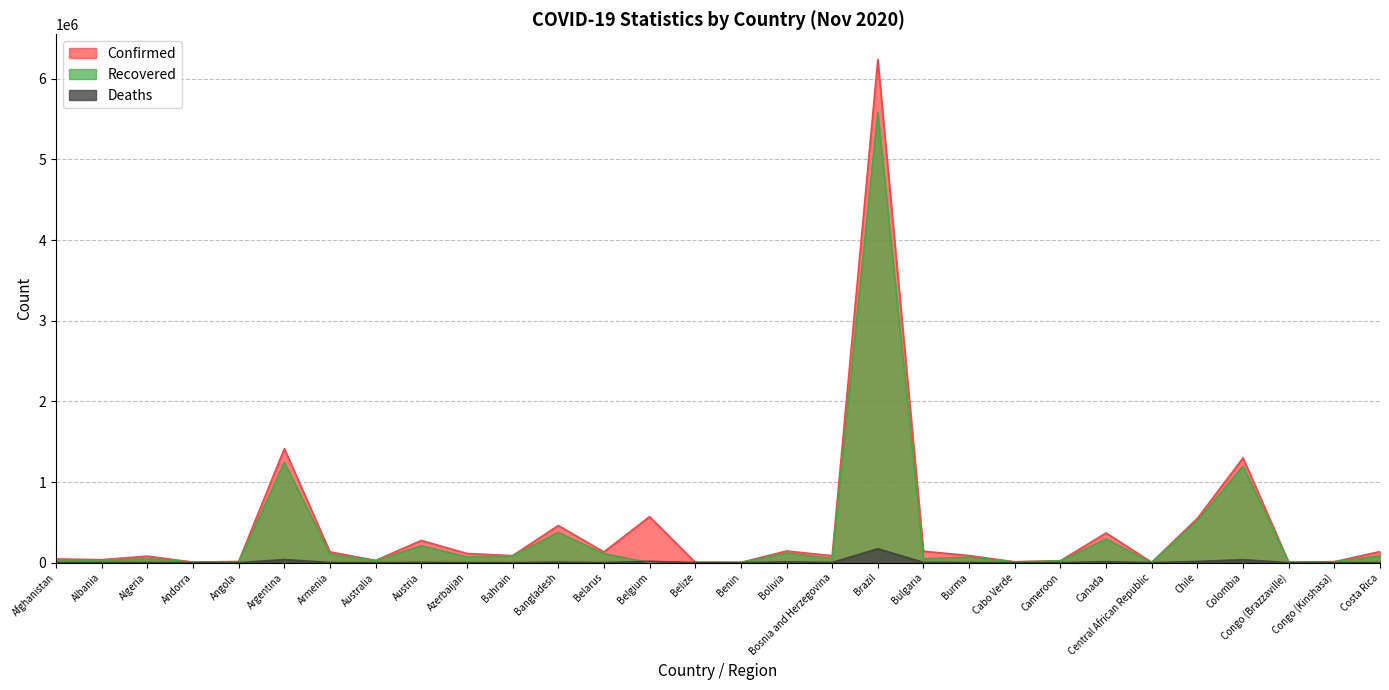

List the series in order of their overall mean, highest first.

Confirmed, Recovered, Deaths